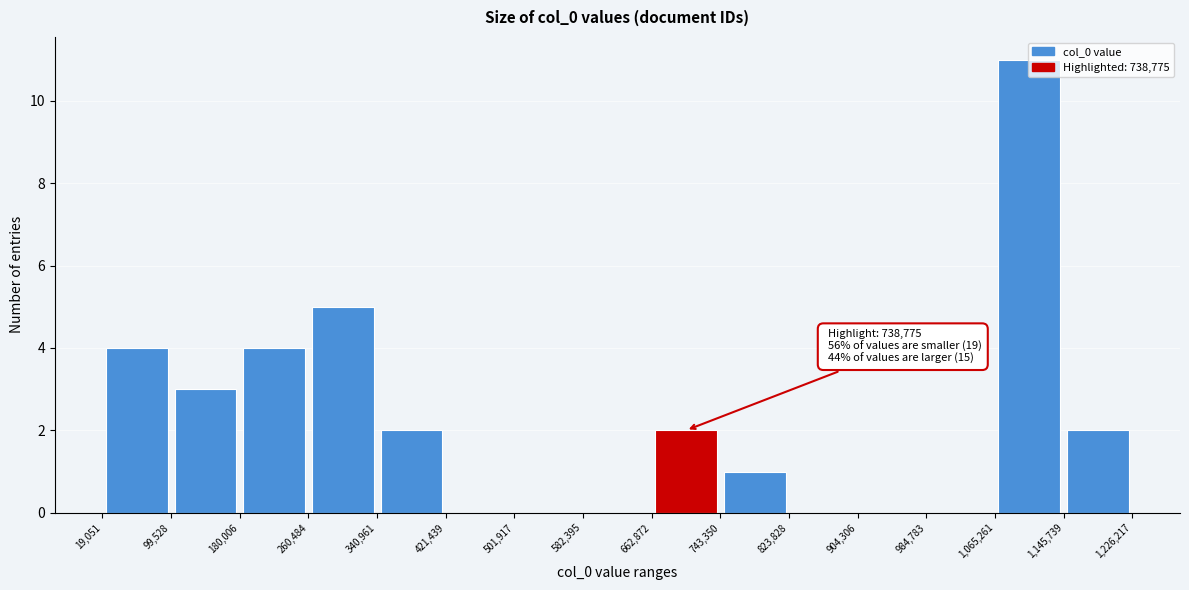

Which range on the x-axis has the tallest bar?

1,065,261 to 1,145,739